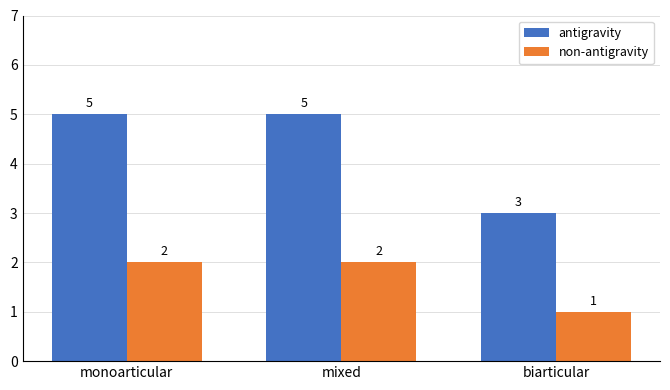

Which series has the largest total across all categories?

antigravity